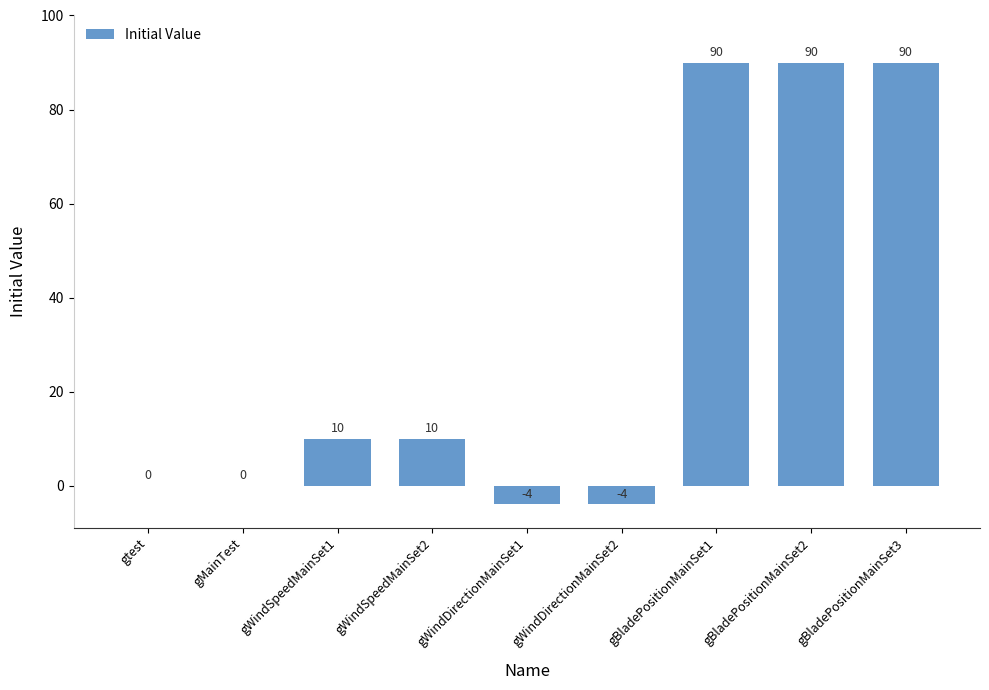

Reading left to right, list all the values displayed in this chart.

gtest=0	gMainTest=0	gWindSpeedMainSet1=10	gWindSpeedMainSet2=10	gWindDirectionMainSet1=-4	gWindDirectionMainSet2=-4	gBladePositionMainSet1=90	gBladePositionMainSet2=90	gBladePositionMainSet3=90